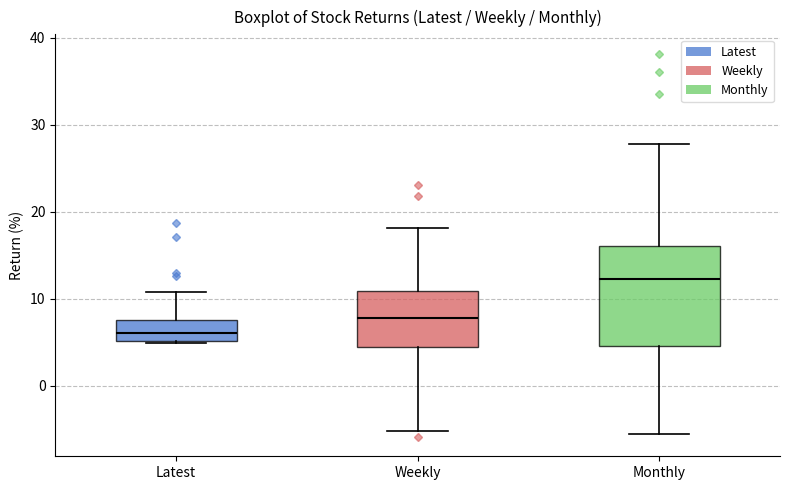

Reading left to right, transcribe this box plot: for each box, give where its median line is, the range the box spans, and where its two whiskers end, as read against the y-axis. The values are not printed on the chart, so give them approximately, as read against the axis.

Latest: median 6, box 5 to 7, whiskers 5 to 11
Weekly: median 8, box 4 to 11, whiskers -5 to 18
Monthly: median 12, box 5 to 16, whiskers -6 to 28